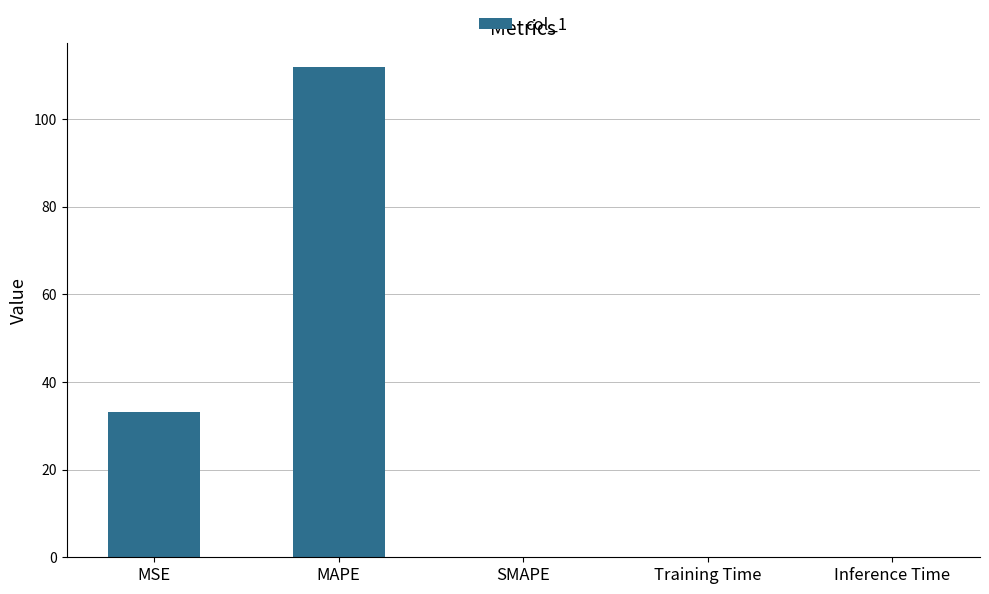

How many series are shown in this chart?

1